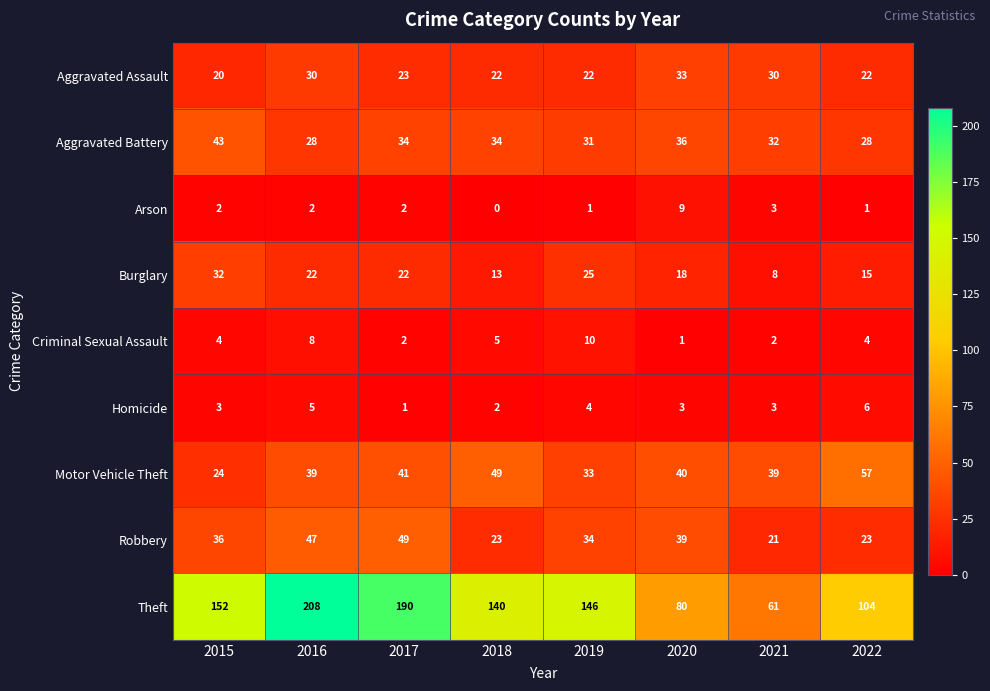

Is it true that Arson equals 1 at 2019?

True